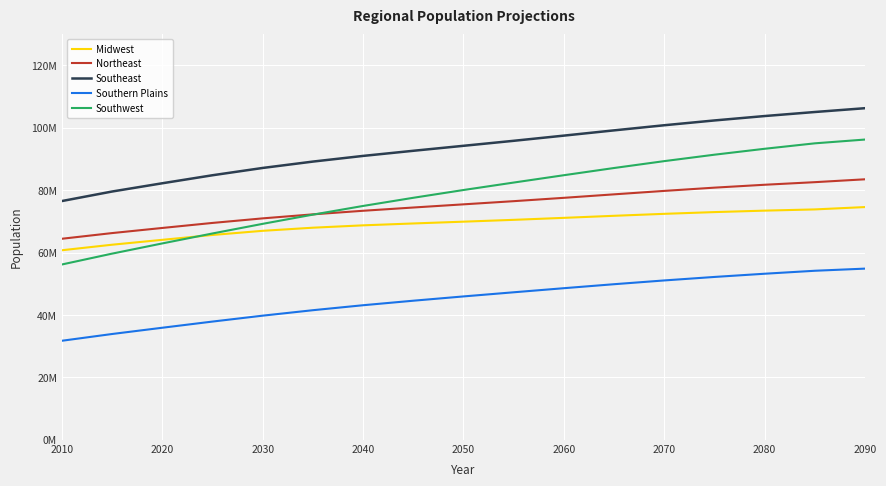

What are all the series names shown in the legend?

Midwest, Northeast, Southeast, Southern Plains, Southwest